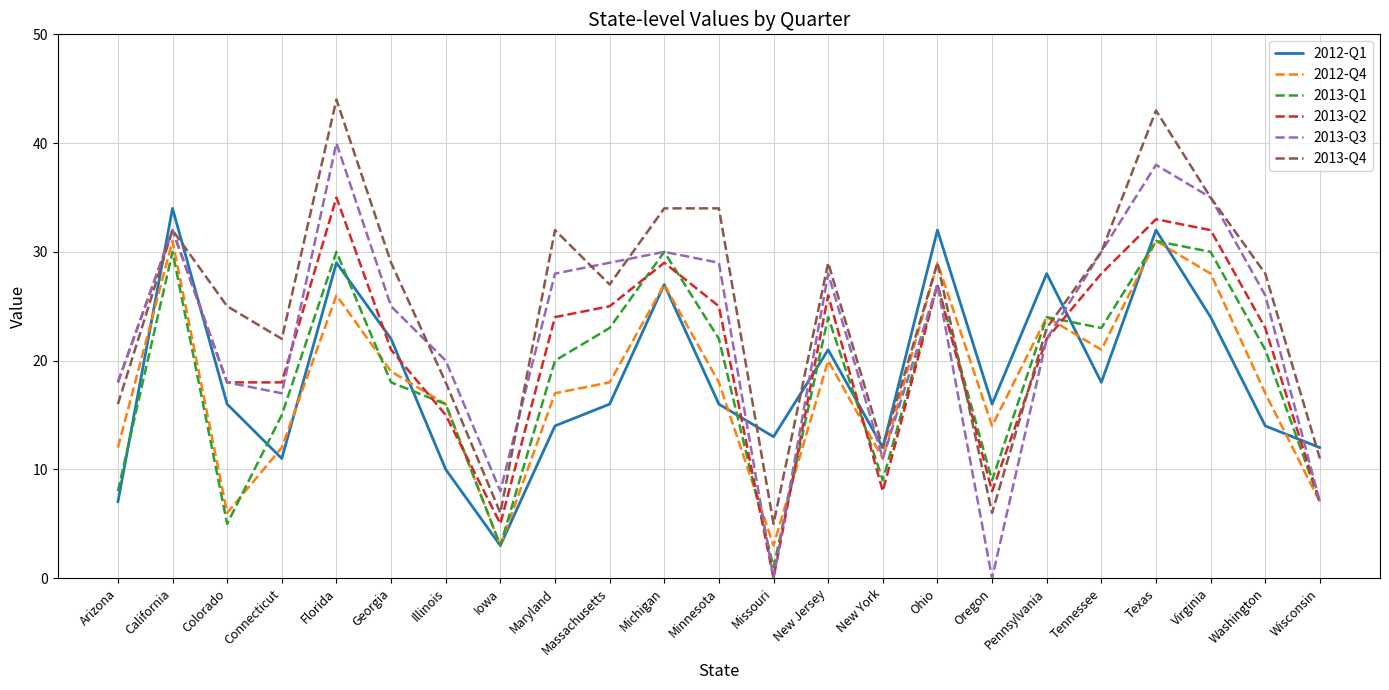

Is the value of 2013-Q2 at Minnesota greater than the value of 2013-Q3 at Tennessee?

No